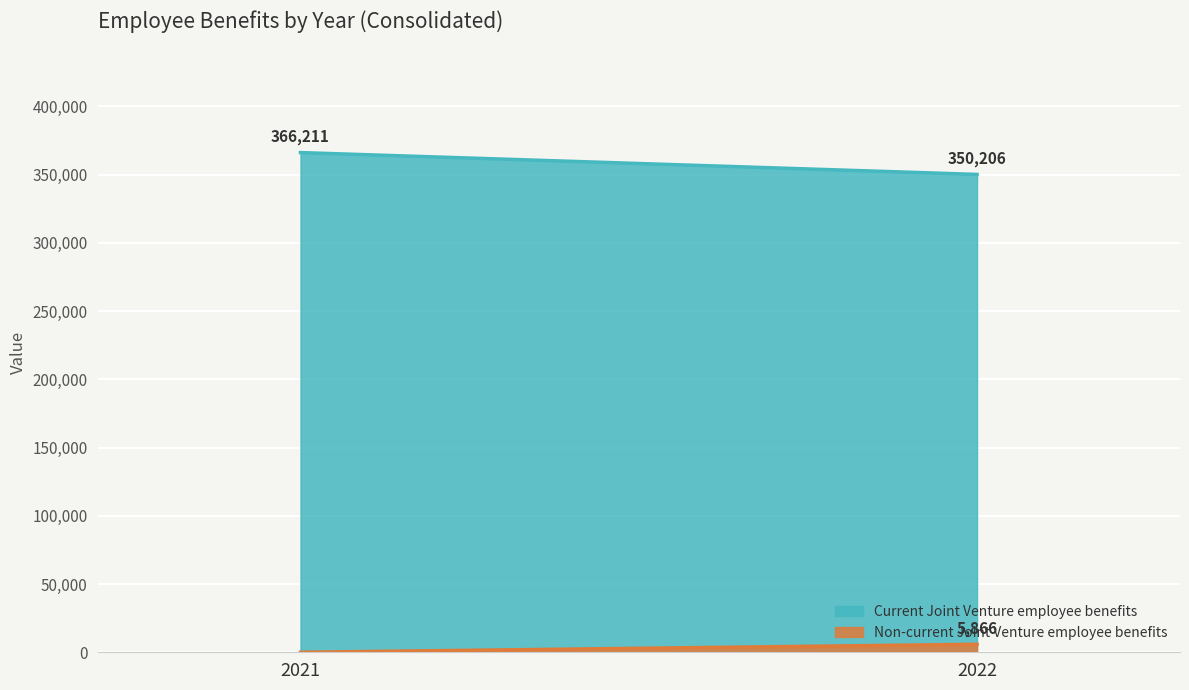

What are all the series names shown in the legend?

Current Joint Venture employee benefits, Non-current Joint Venture employee benefits